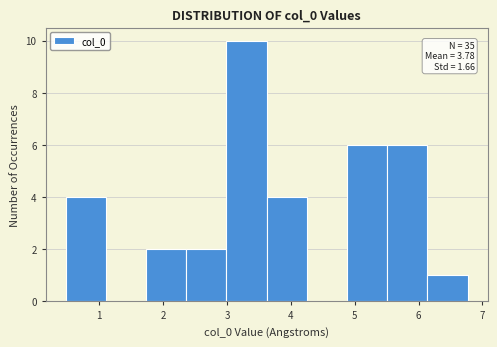

Over which range of the x-axis is the bar tallest?

3.0 to 3.6